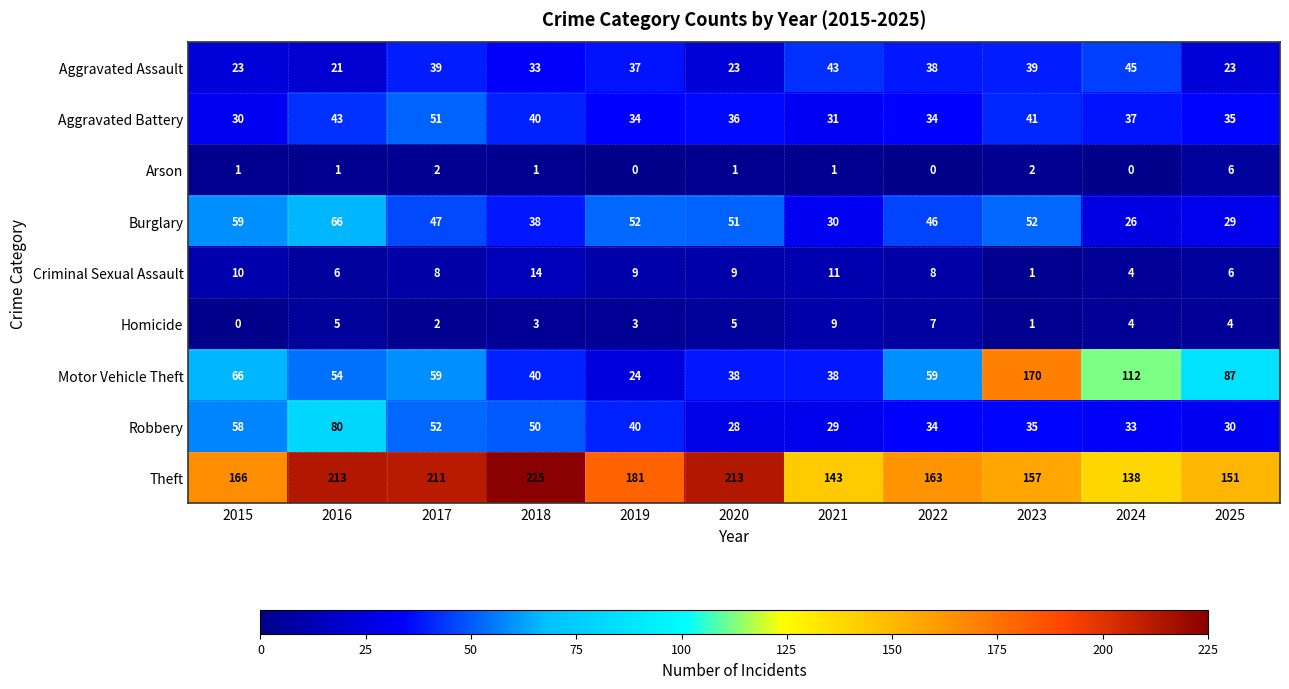

How many Homicide values are between 2 and 5?

7